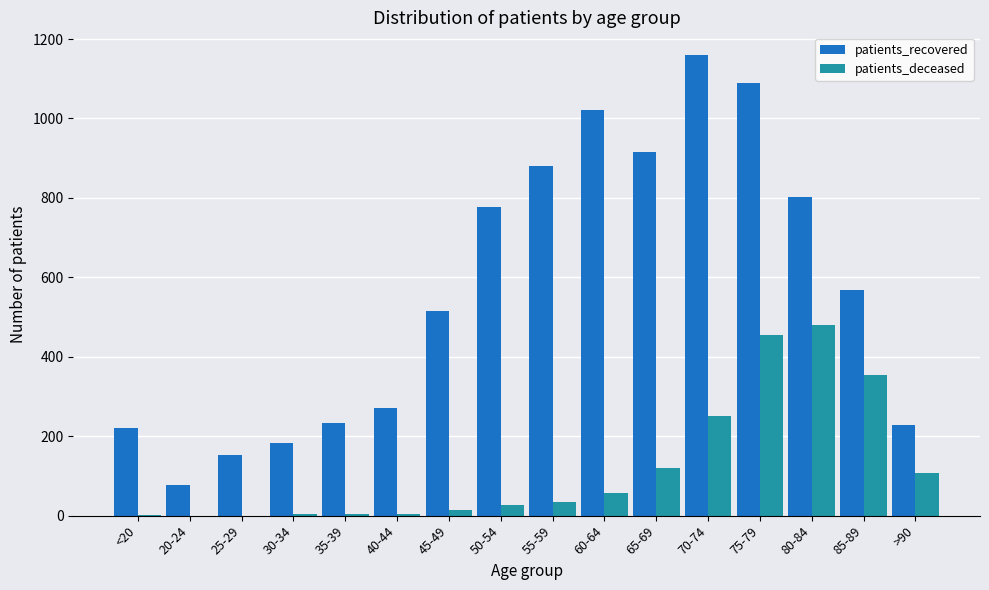

What is the average value of the patients_deceased series?

119